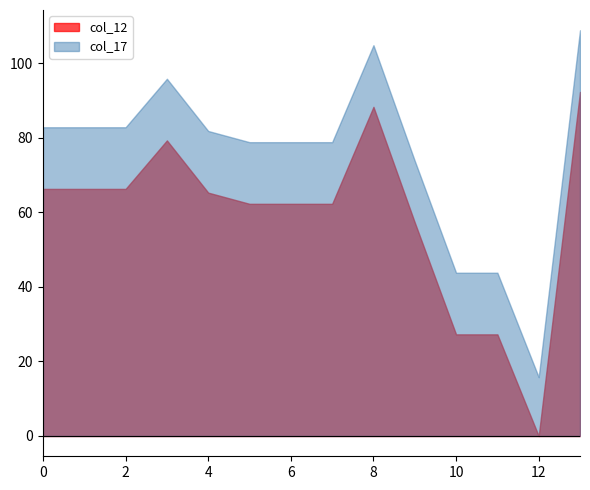

True or false: col_12 has more than 2 interior local peaks.

False